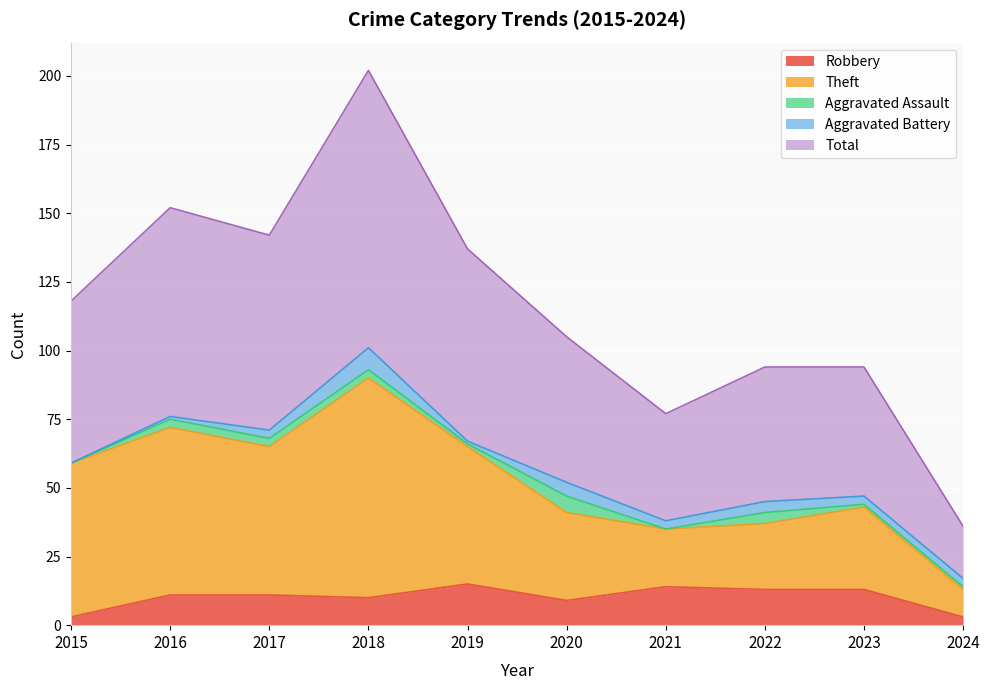

How many lines are shown in the chart?

5